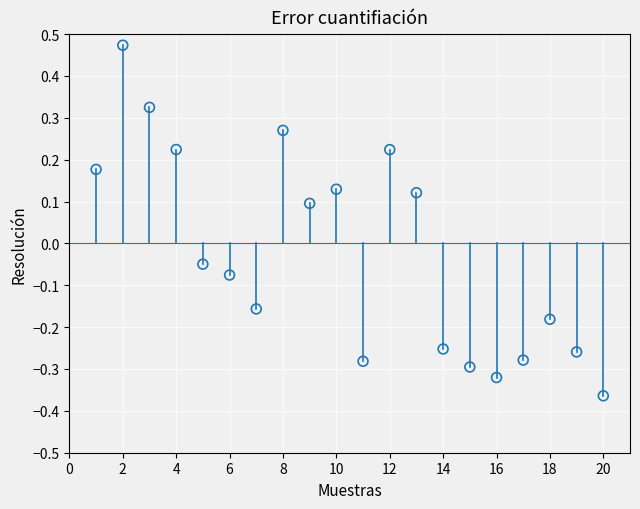

What is the range of X values (max minus min)?

19.0